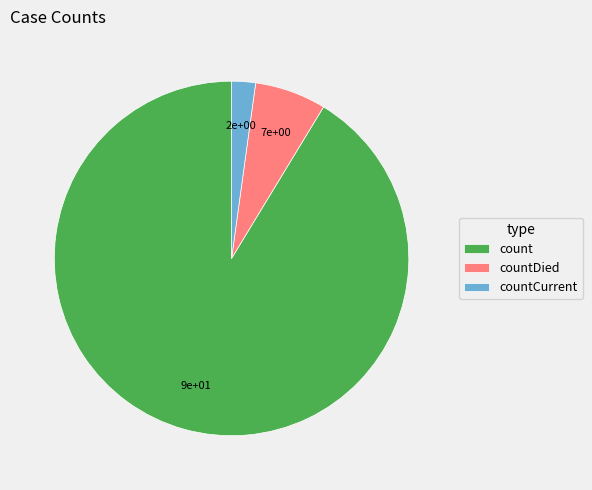

What is the largest slice in the pie chart?

count